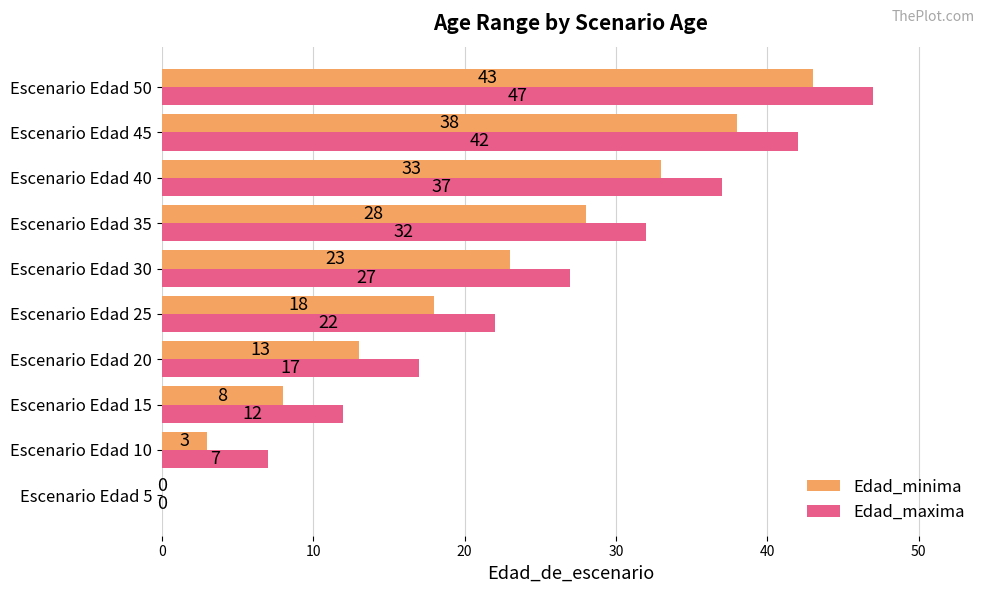

At which label is Edad_minima closest to 21?

Escenario Edad 30